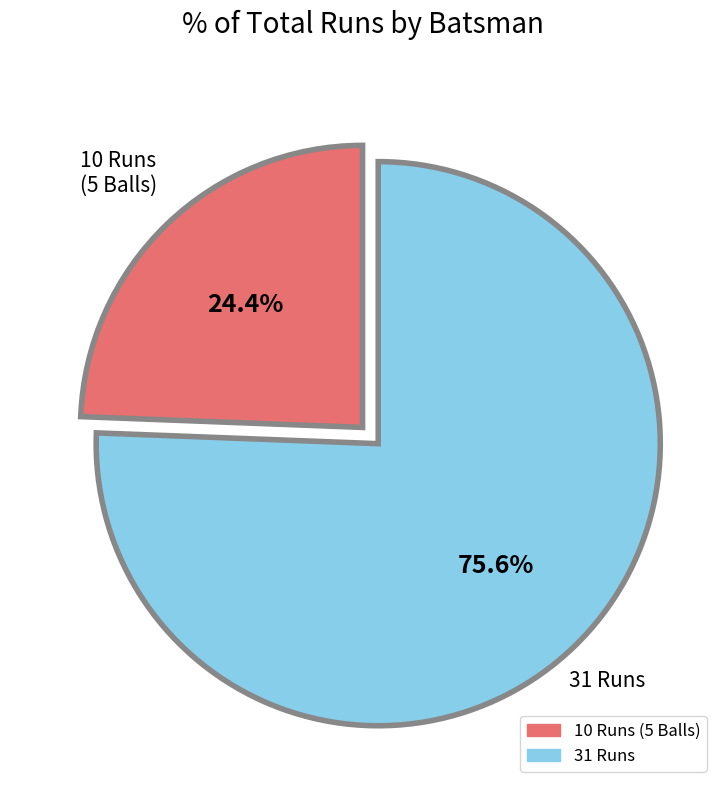

Which slice is the smallest?

10 Runs (5 Balls)